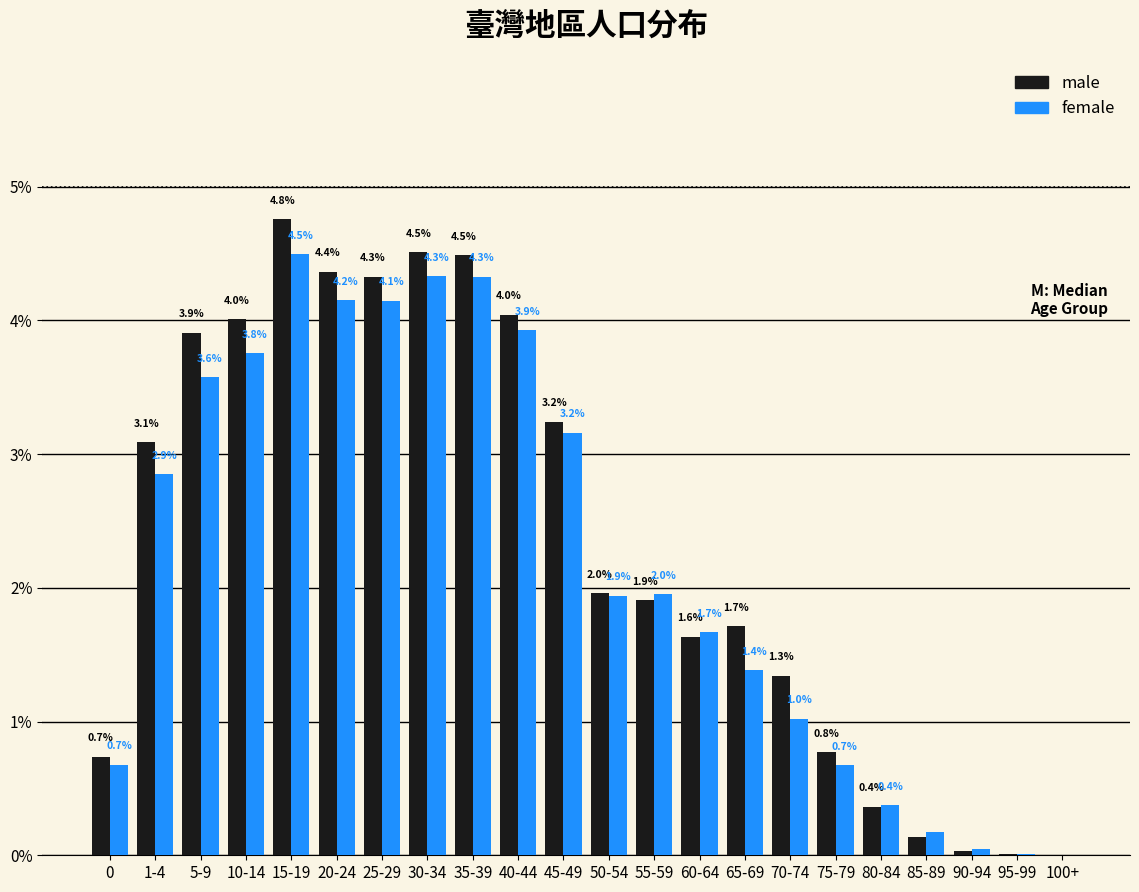

Is it true that male equals 4.3 at 1-4?

False